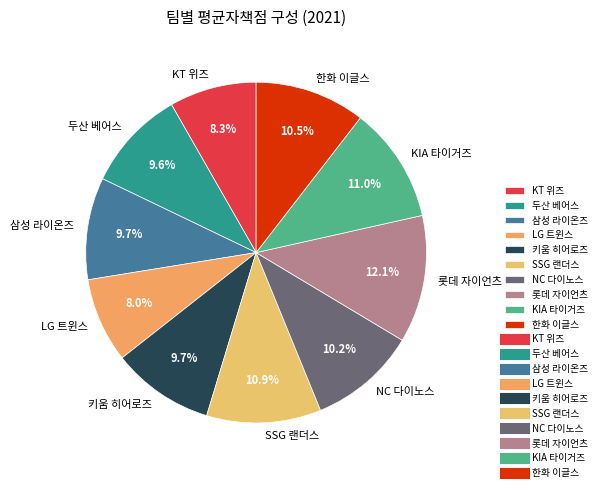

To the nearest percent, what is the difference between the SSG 랜더스 and NC 다이노스 slice percentages?

1%